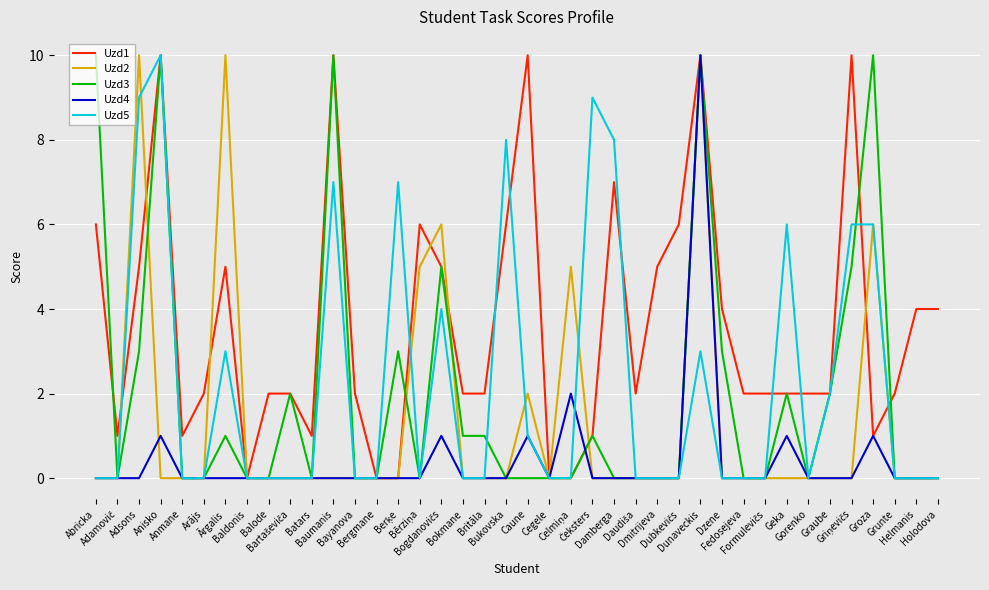

Which series has the largest total across all categories?

Uzd1